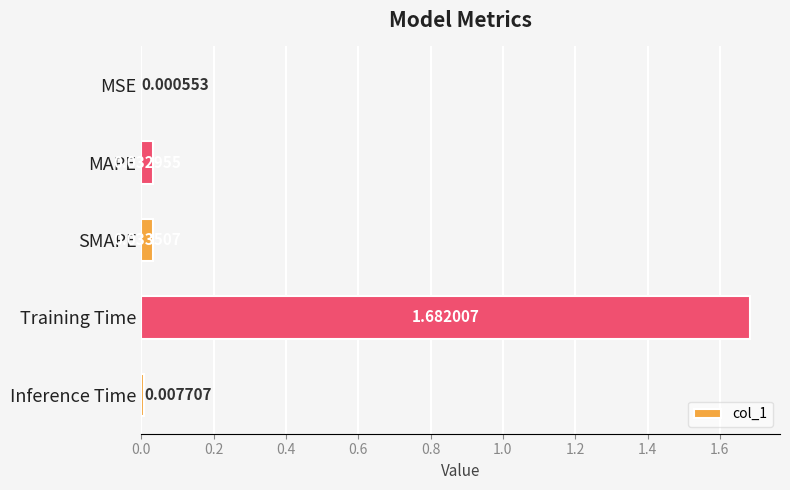

At which category does the chart reach its peak across all series?

Training Time